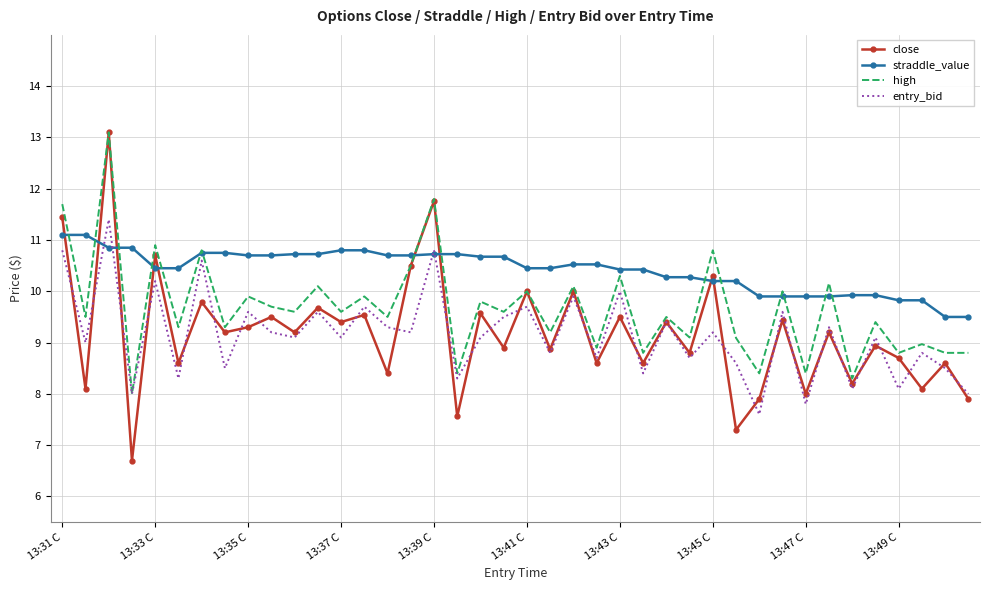

What are all the series names shown in the legend?

close, straddle_value, high, entry_bid